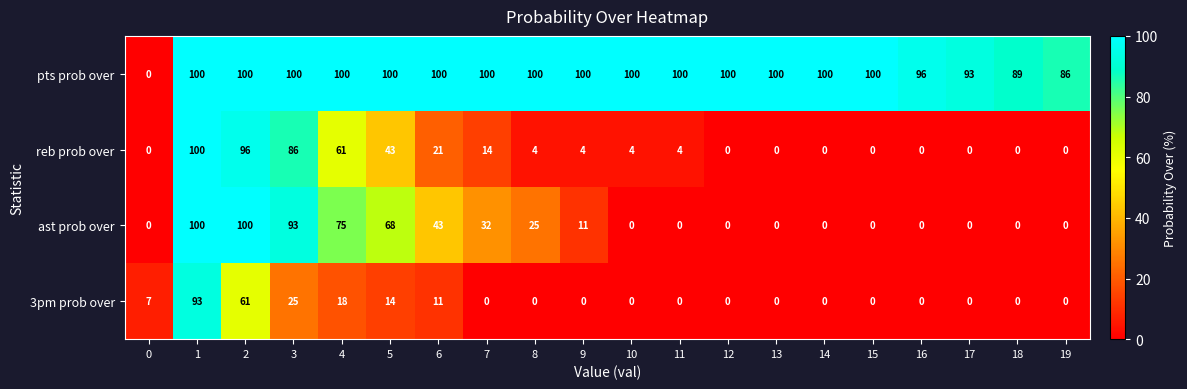

Is it true that 3pm prob over equals -42 at 7?

False